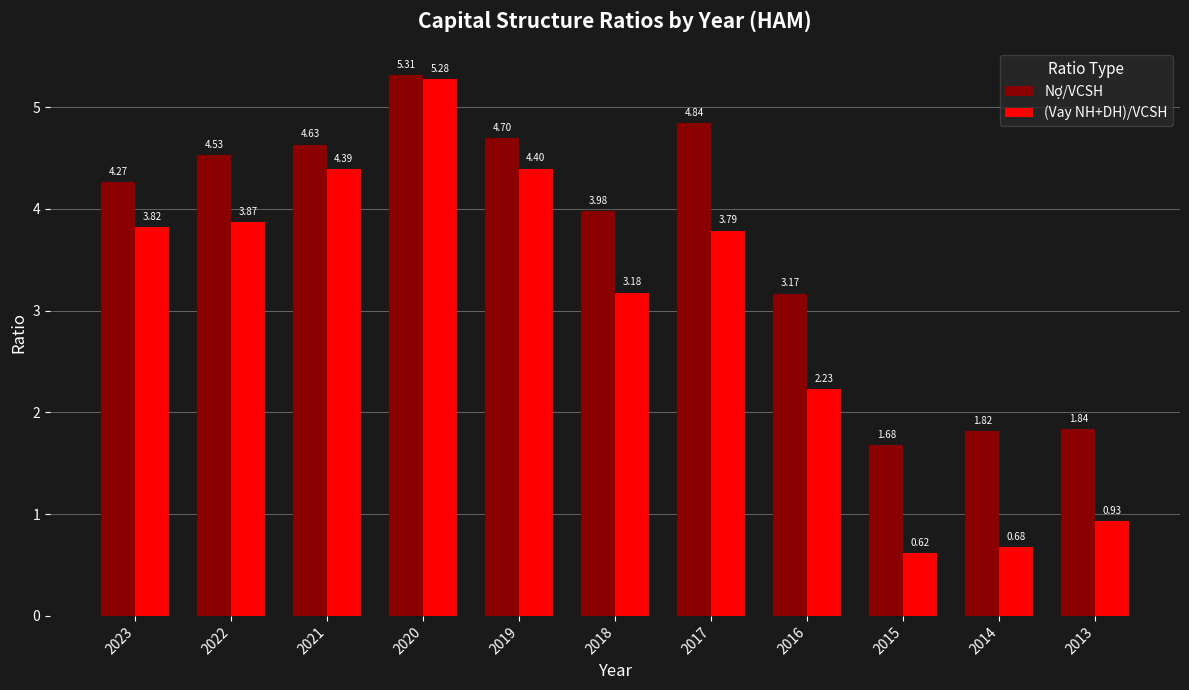

At how many categories does at least one series exceed 1?

11